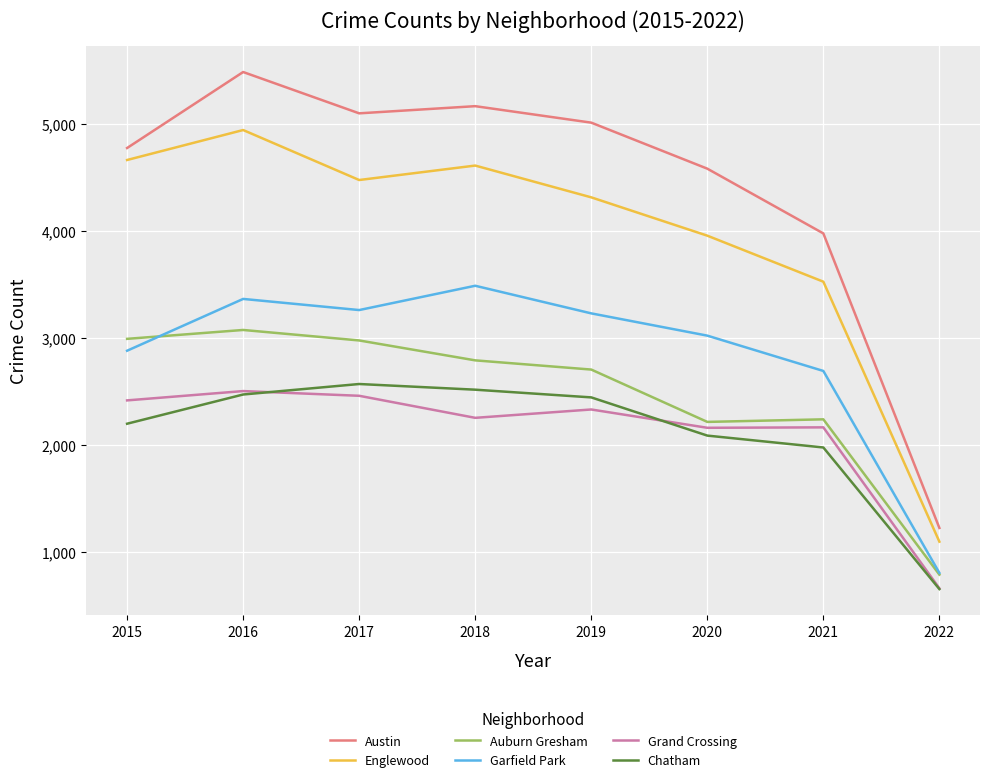

What is the lowest value of the Auburn Gresham series?

785